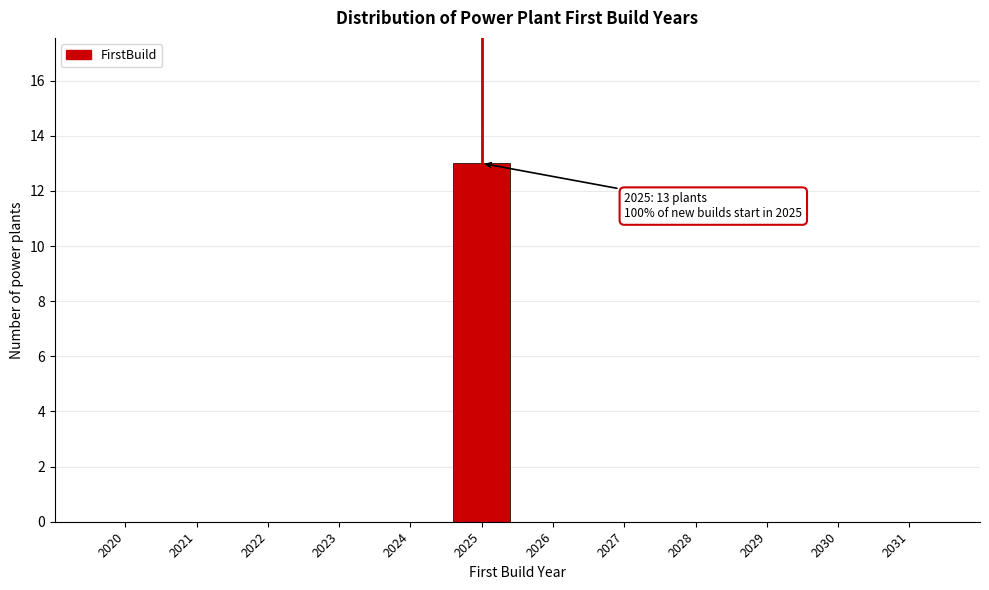

Reading right to left, what are all the values shown in this chart?

2031=0	2030=0	2029=0	2028=0	2027=0	2026=0	2025=13	2024=0	2023=0	2022=0	2021=0	2020=0